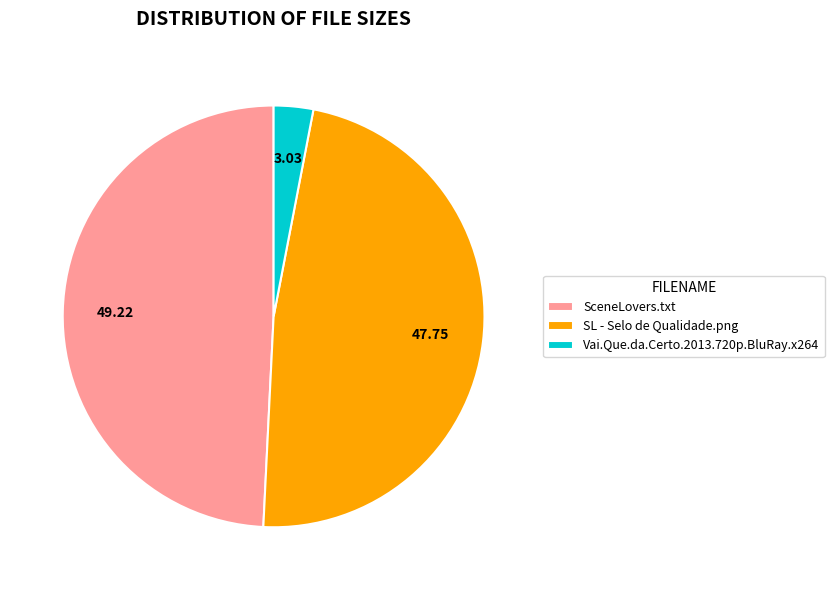

How many slices are in this pie chart?

3